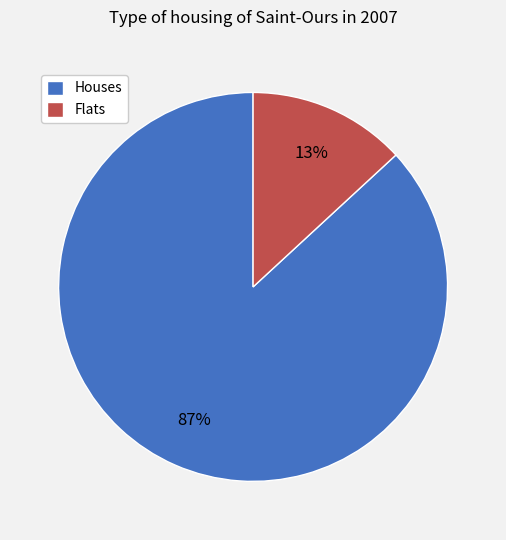

What percentage is the Flats slice, to the nearest percent?

13%